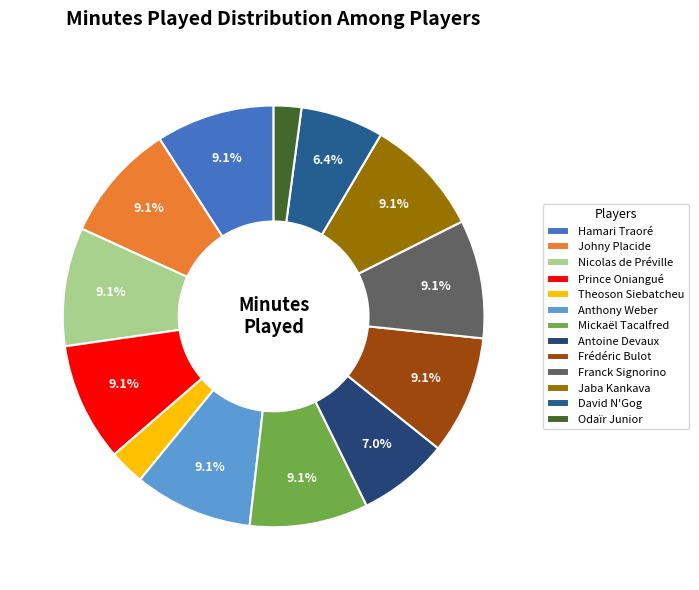

To the nearest percent, what is the combined percentage of Johny Placide and Antoine Devaux?

16%